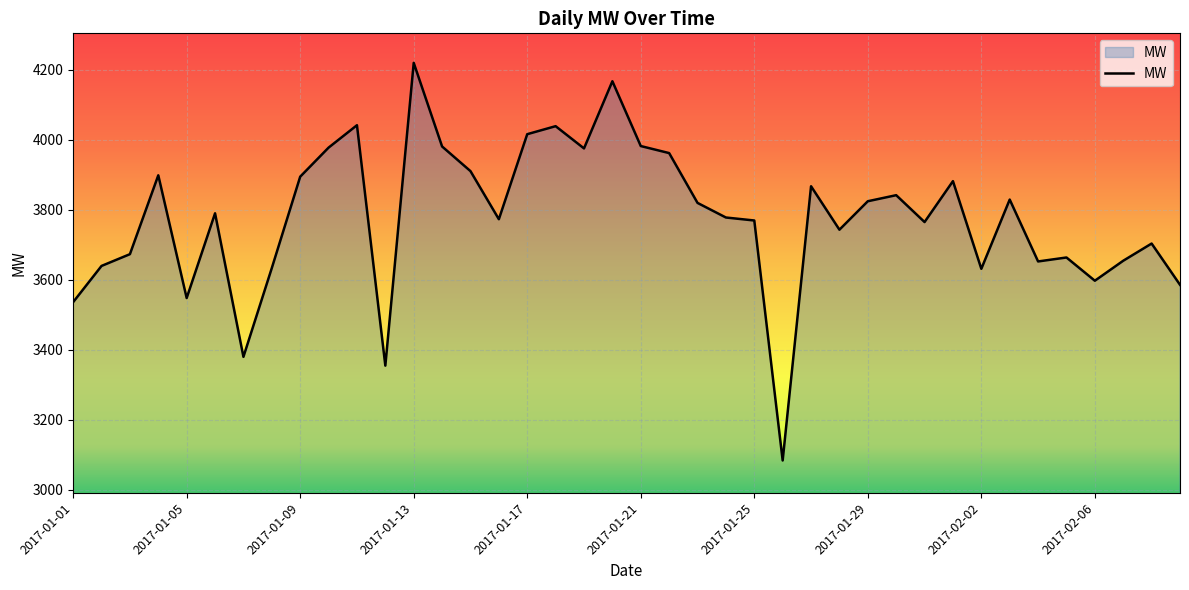

What is the minimum value shown in the chart?

3083.6